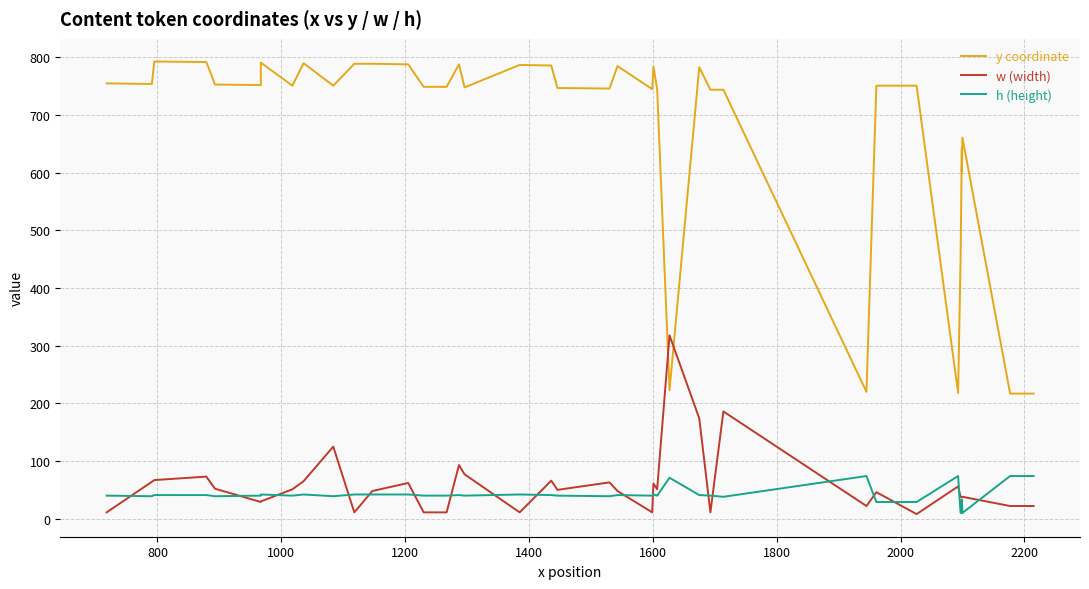

How many intersections are there between w (width) and h (height)?

18